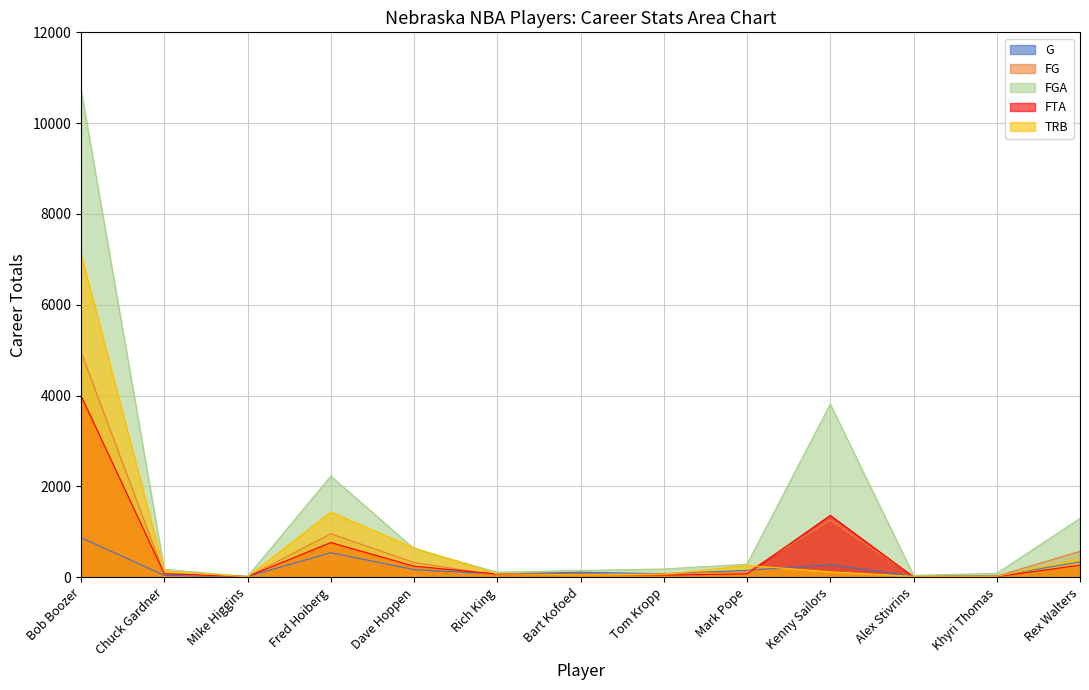

Rank the series by their maximum value, from highest to lowest.

FGA, TRB, FG, FTA, G